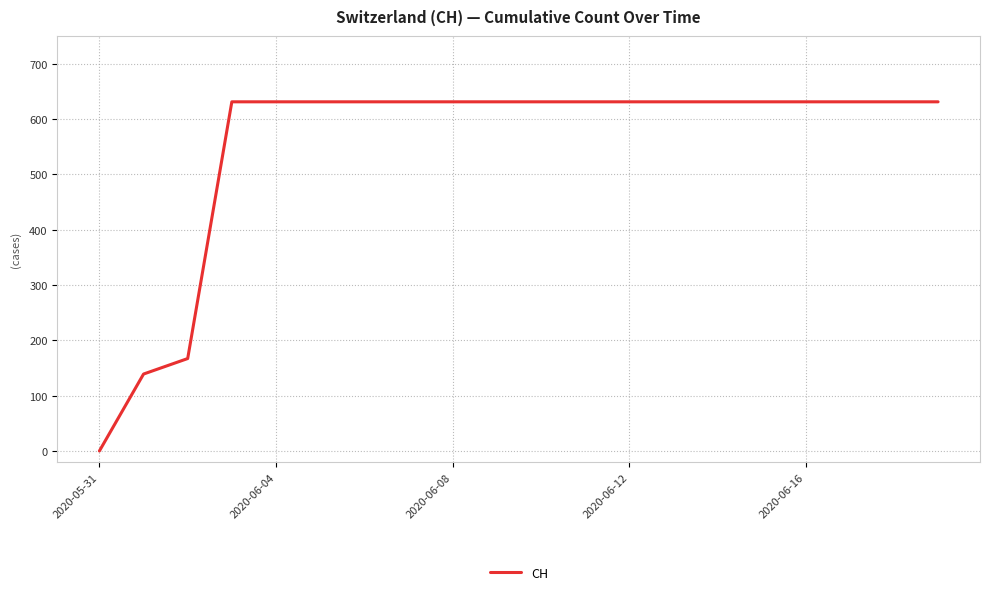

What is the difference between the maximum and minimum values?

631